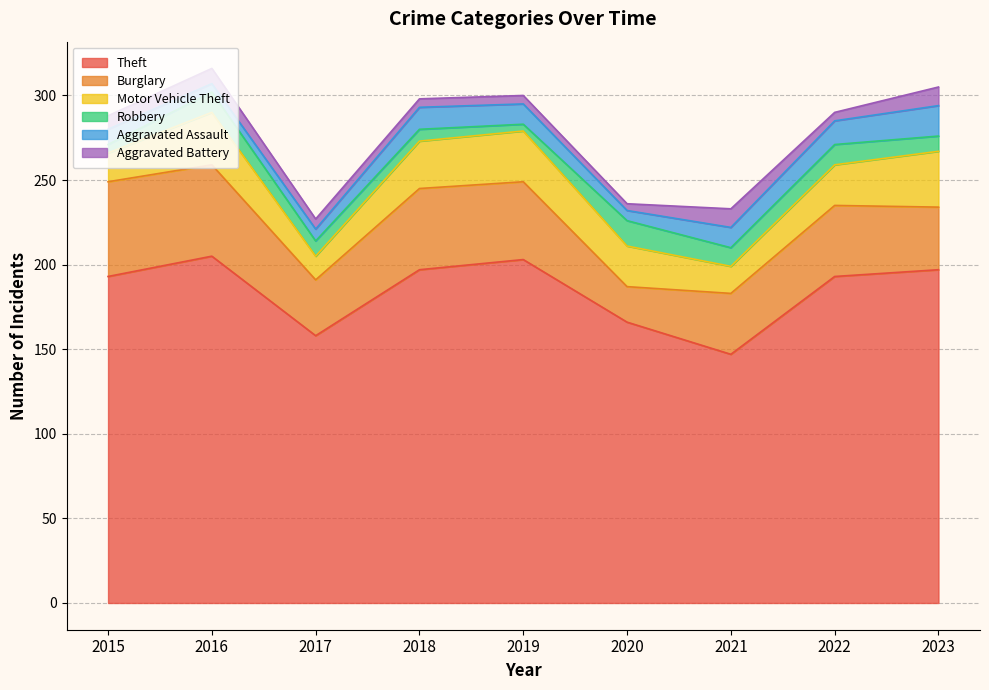

The Theft series shows 166 at 2020. True or false?

True